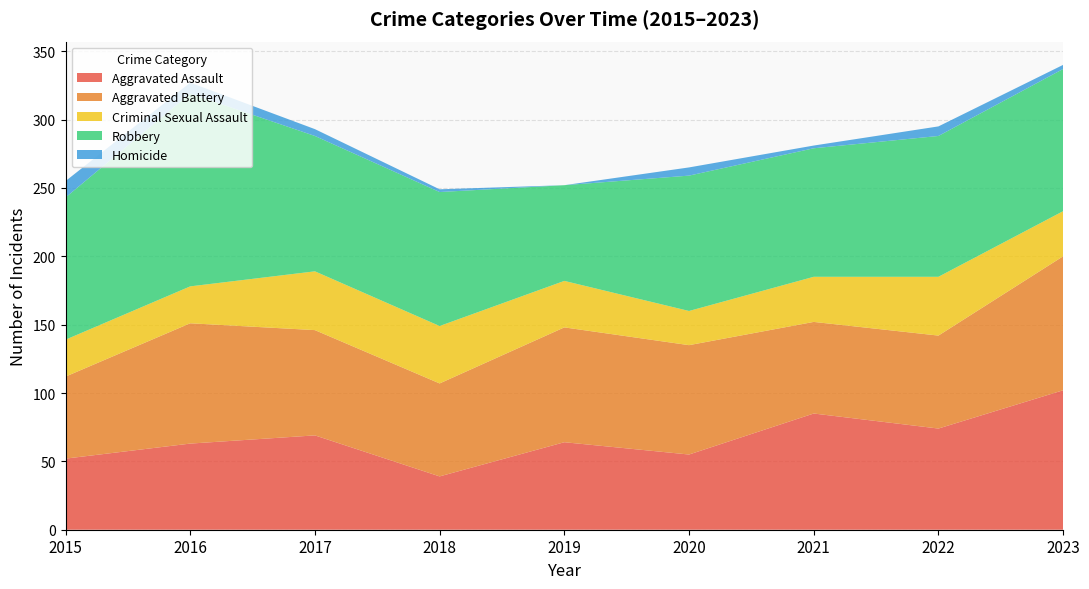

Reading left to right, what are all the values shown in this chart?

Aggravated Assault: 52	63	69	39	64	55	85	74	102
Aggravated Battery: 60	88	77	68	84	80	67	68	98
Criminal Sexual Assault: 27	27	43	42	34	25	33	43	33
Robbery: 104	141	99	98	70	99	94	103	104
Homicide: 12	8	5	2	0	6	2	7	3